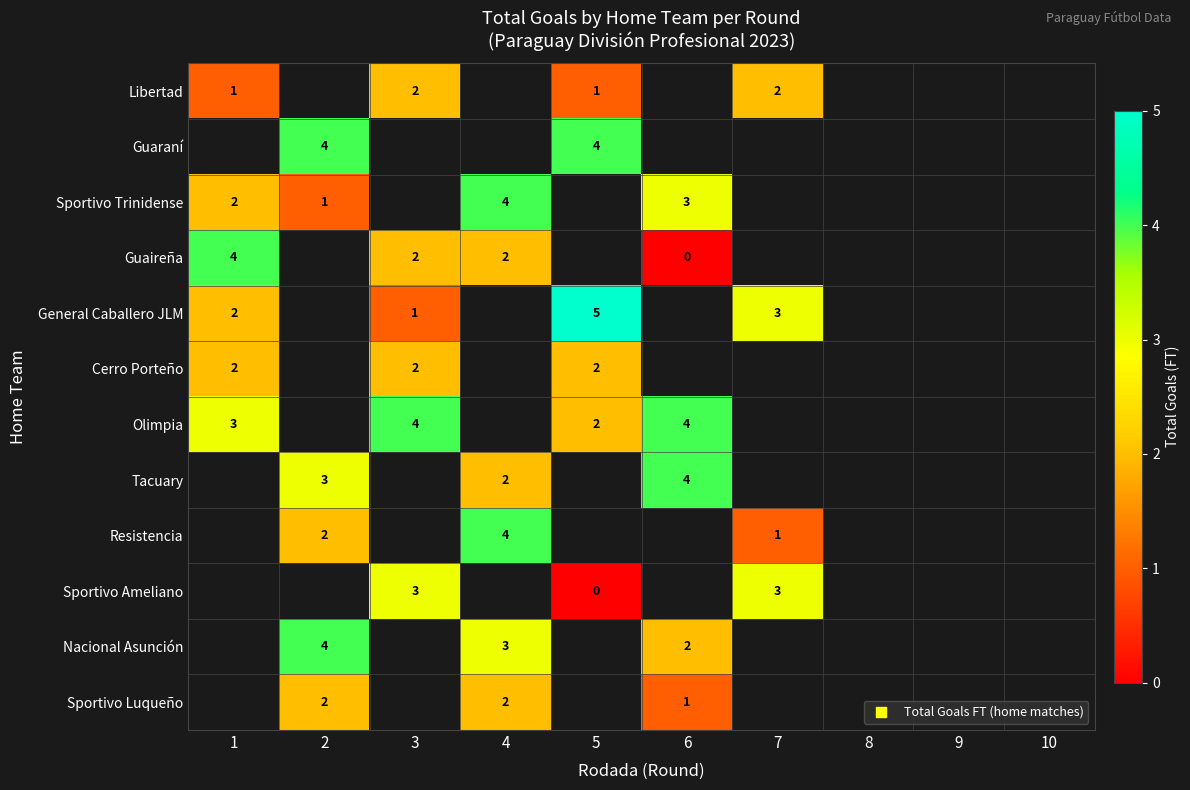

Is it true that Sportivo Trinidense equals 1 at 2?

True